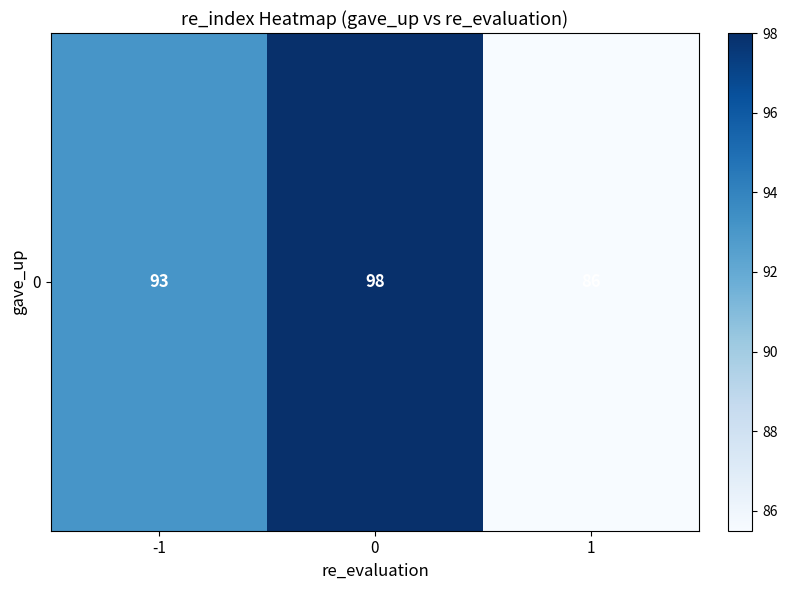

Reading left to right, what are all the values shown in this chart?

-1=93.1	0=98.0	1=85.5